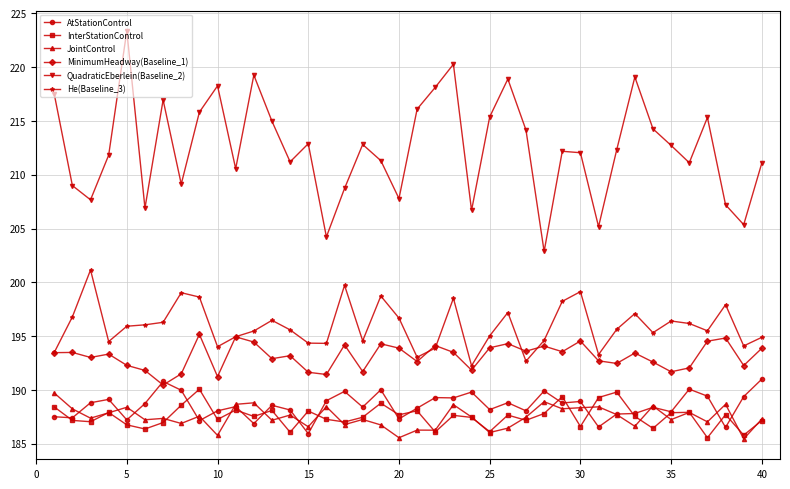

True or false: He(Baseline_3) and InterStationControl cross at least once.

False